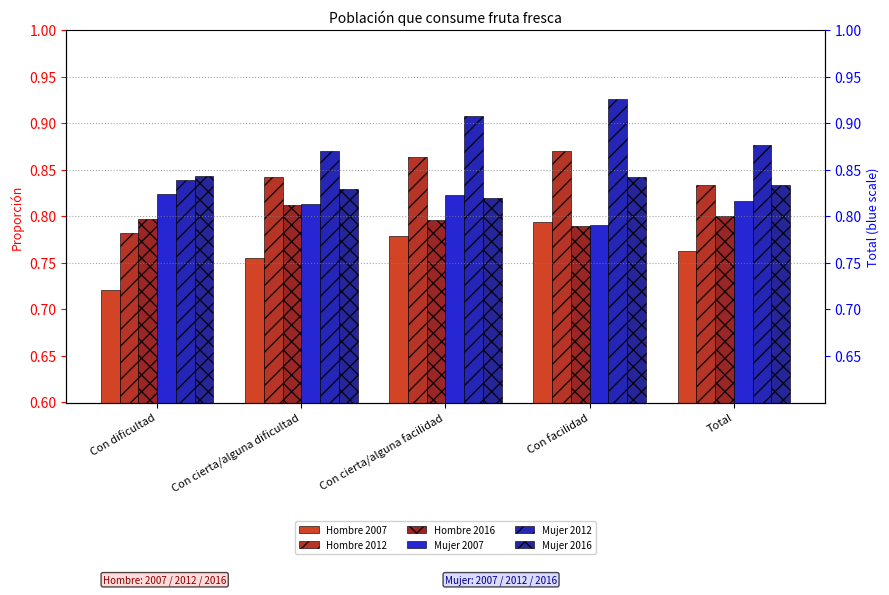

What are all the series names shown in the legend?

Hombre 2007, Hombre 2012, Hombre 2016, Mujer 2007, Mujer 2012, Mujer 2016